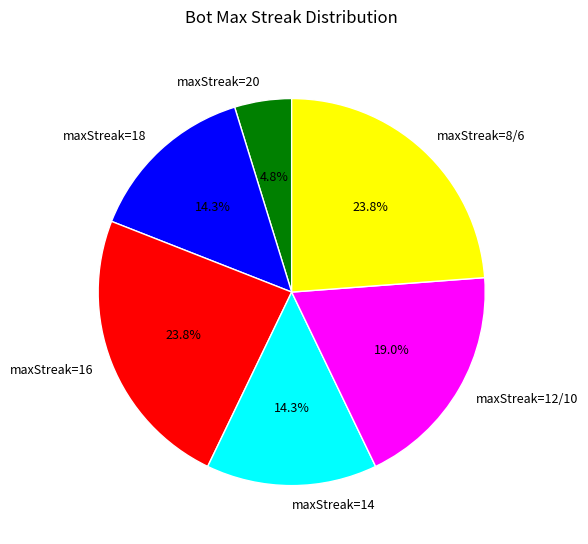

Is maxStreak=18 the majority of the pie?

No